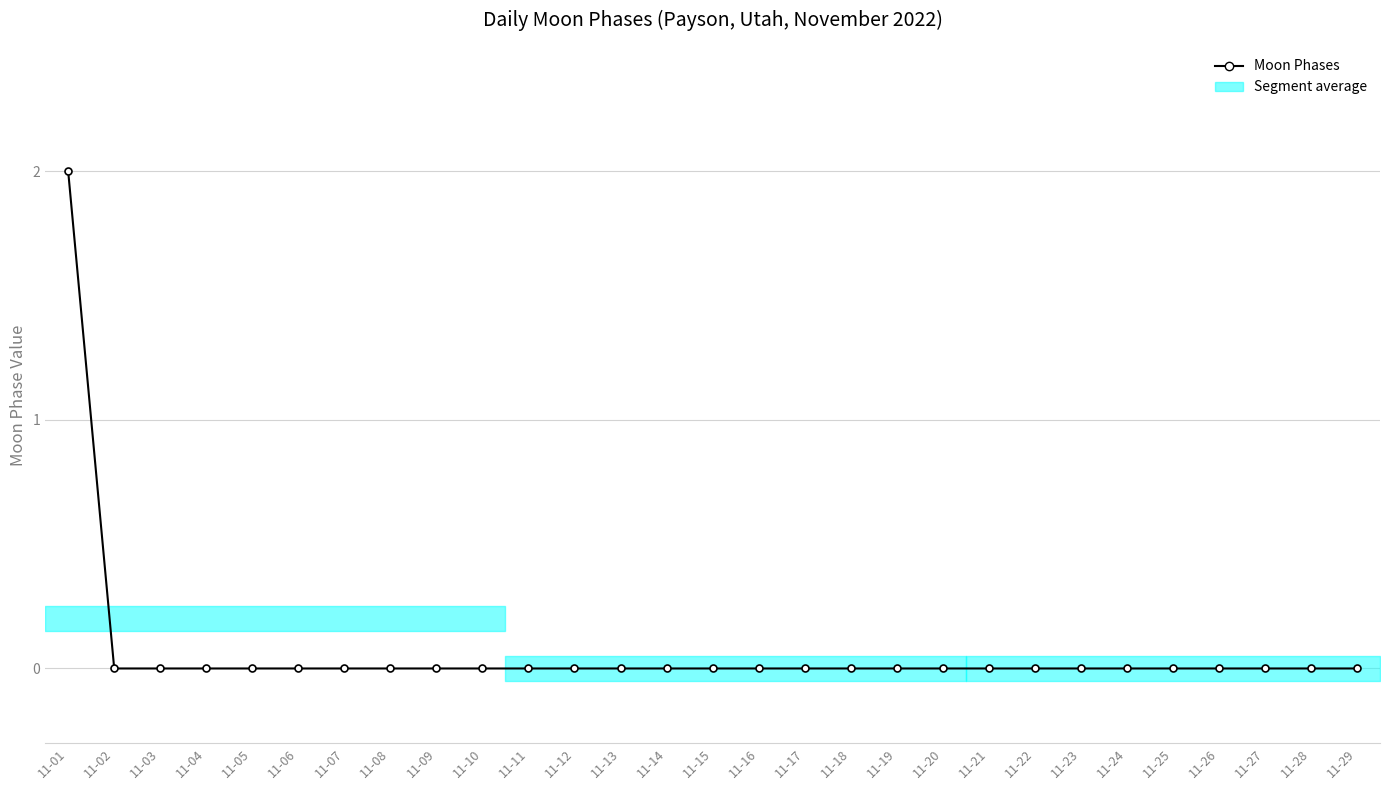

What is the change in value from 11-01 to 11-06?

-2